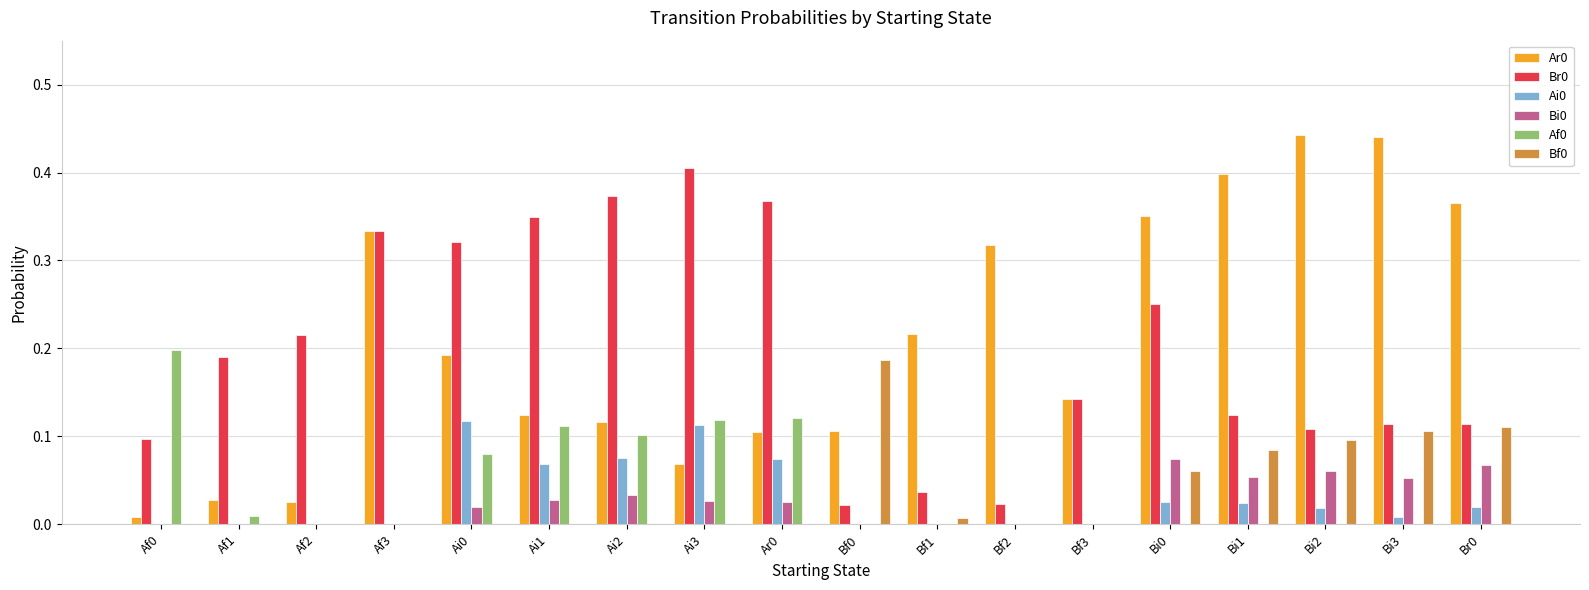

What is the sum of all Br0 values?

3.6